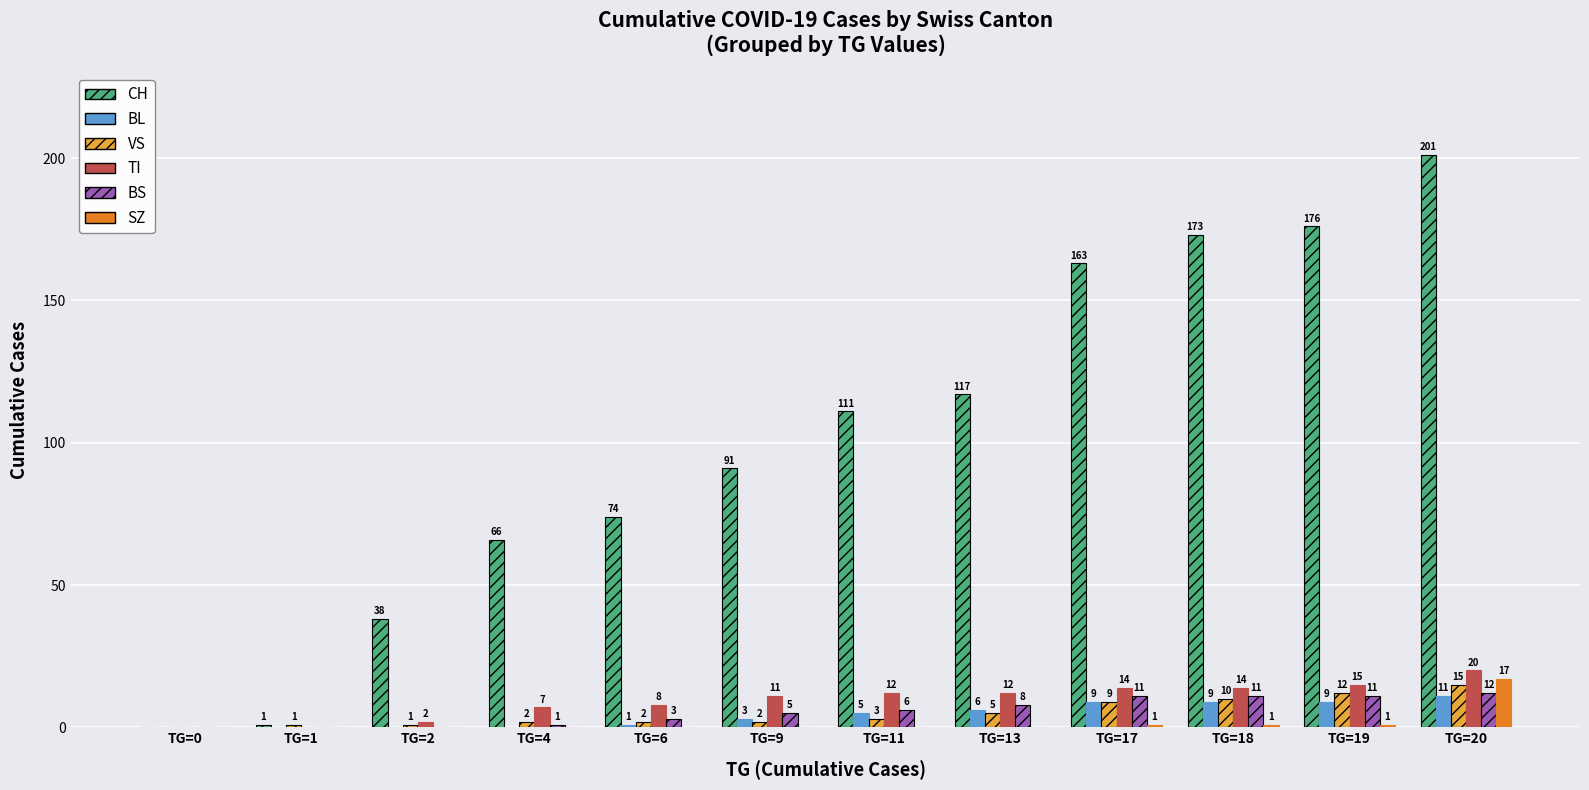

Where is BL nearest to the value 5?

TG=11